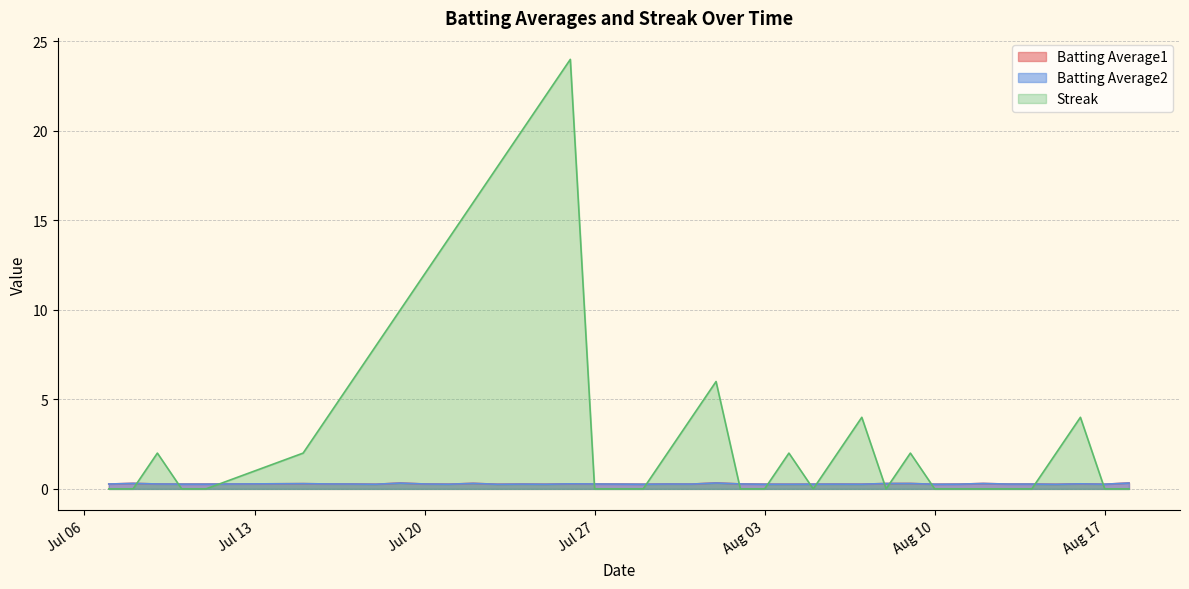

What position from the right is 2010-08-16?

3